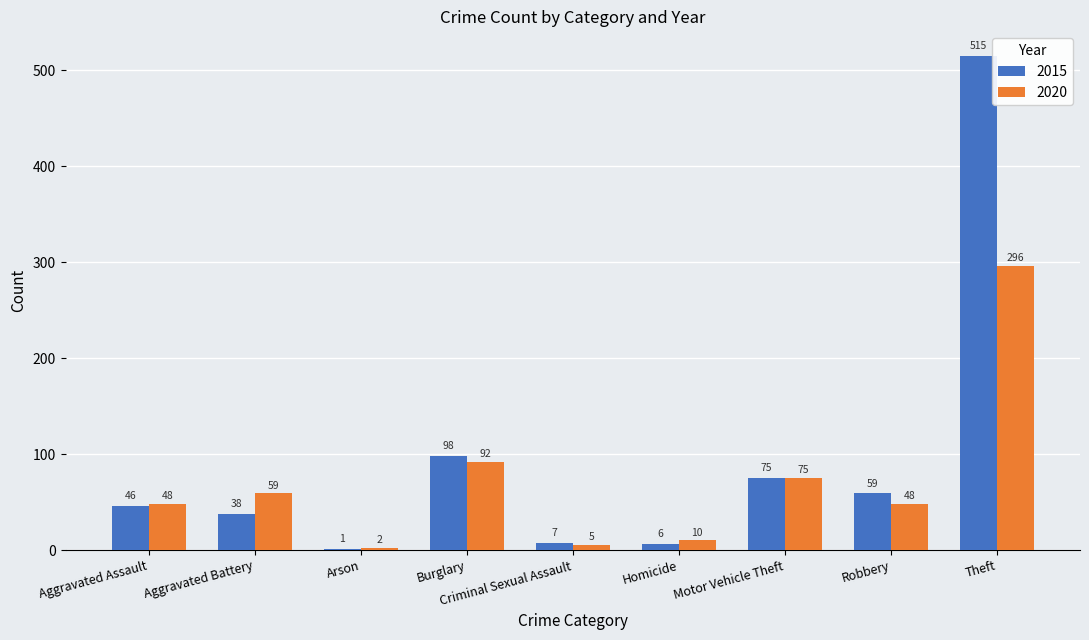

The value of 2020 at Robbery is 13. True or false?

False